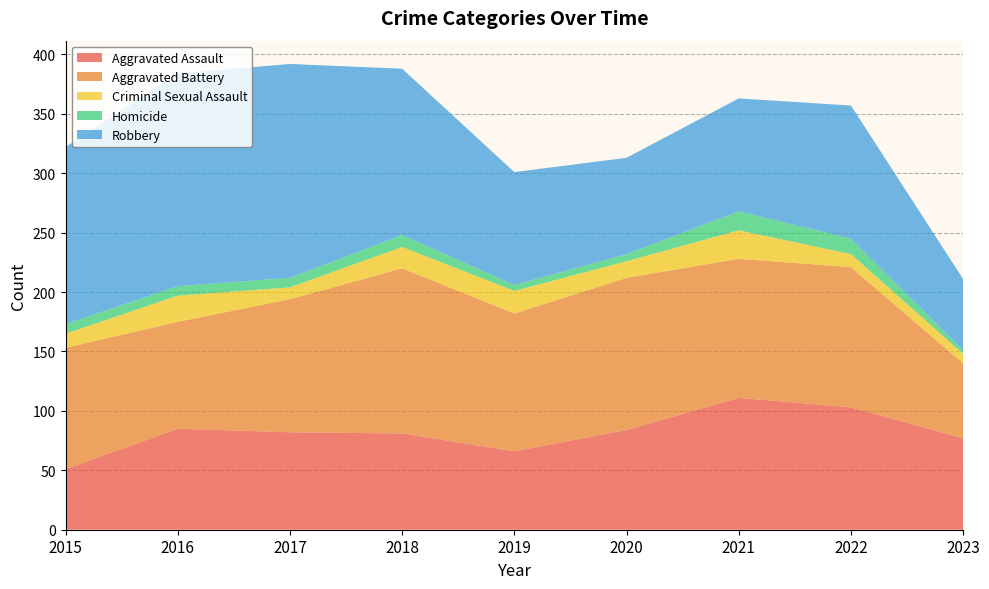

Reading left to right, transcribe all the data shown in this chart.

Aggravated Assault: 2015=51	2016=85	2017=82	2018=81	2019=66	2020=84	2021=111	2022=103	2023=77
Aggravated Battery: 2015=102	2016=90	2017=112	2018=139	2019=116	2020=128	2021=117	2022=118	2023=63
Criminal Sexual Assault: 2015=12	2016=22	2017=10	2018=18	2019=19	2020=14	2021=24	2022=11	2023=8
Homicide: 2015=8	2016=8	2017=8	2018=10	2019=5	2020=6	2021=16	2022=13	2023=3
Robbery: 2015=149	2016=179	2017=180	2018=140	2019=95	2020=81	2021=95	2022=112	2023=60